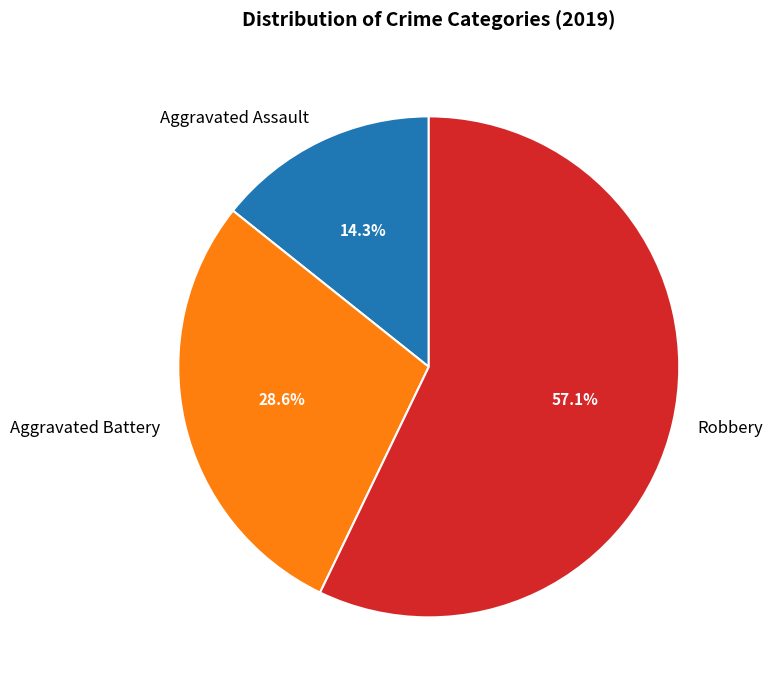

To the nearest percent, what portion does Robbery represent?

57%